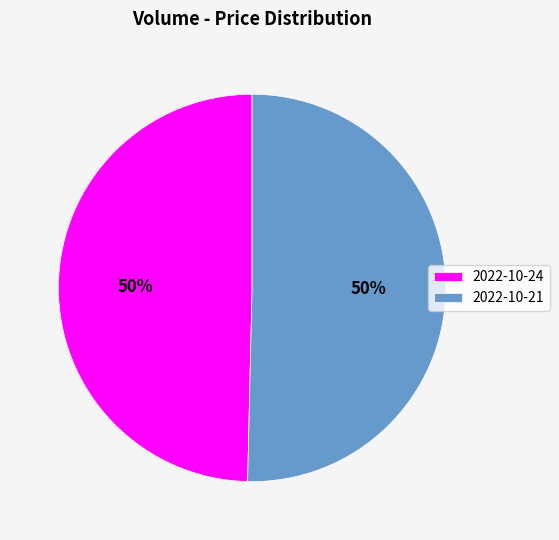

To the nearest percent, what portion does 2022-10-21 represent?

50%